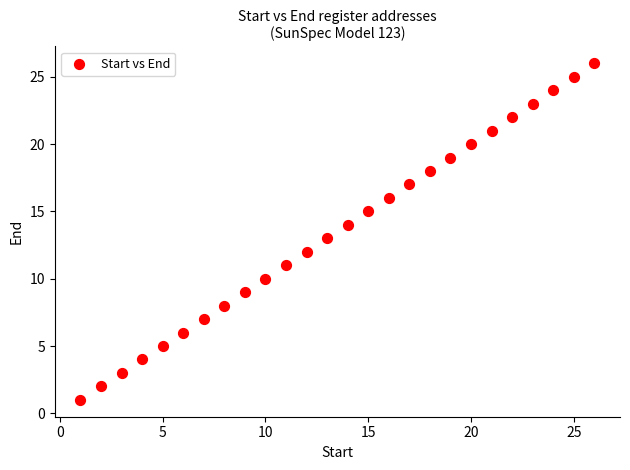

What is the range of Y values (max minus min)?

25